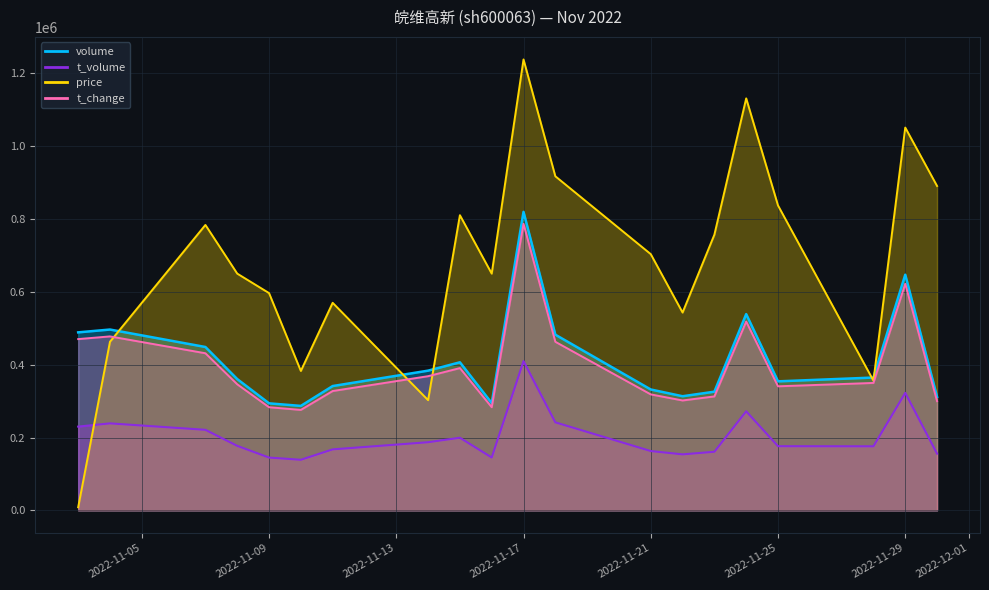

Which category has the highest value across all series?

2022-11-17